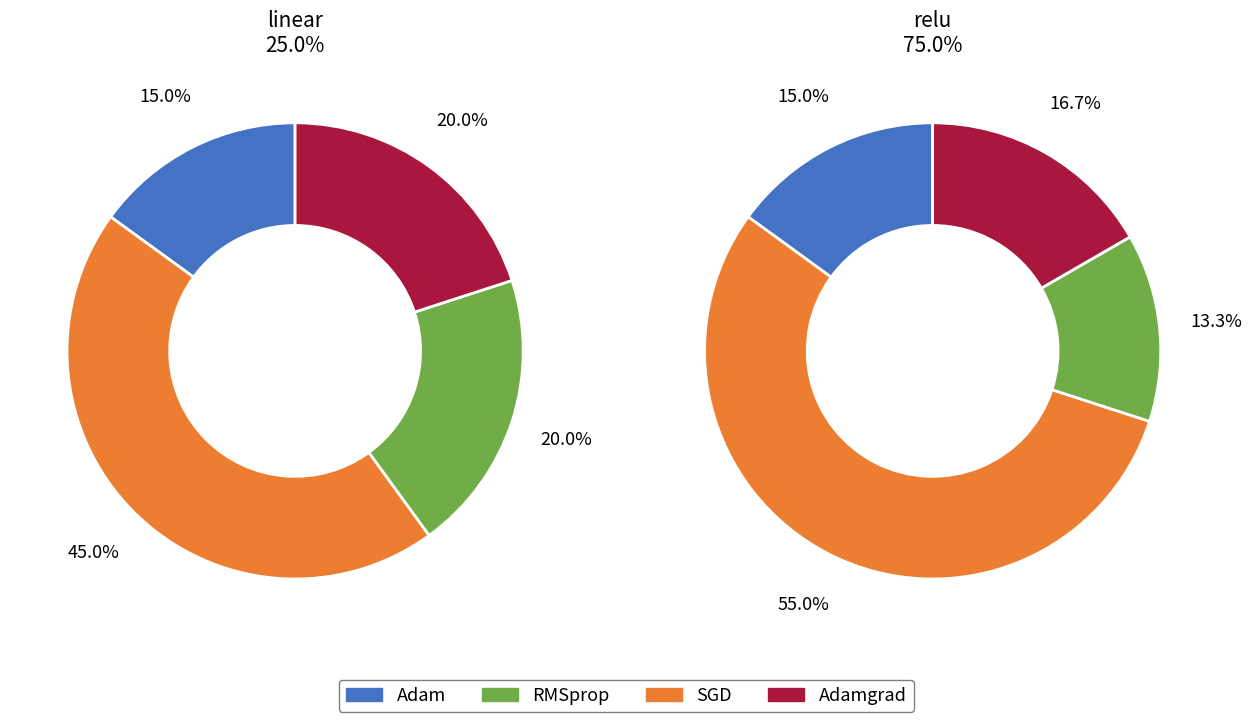

True or false: relu accounts for 64% of the total.

False